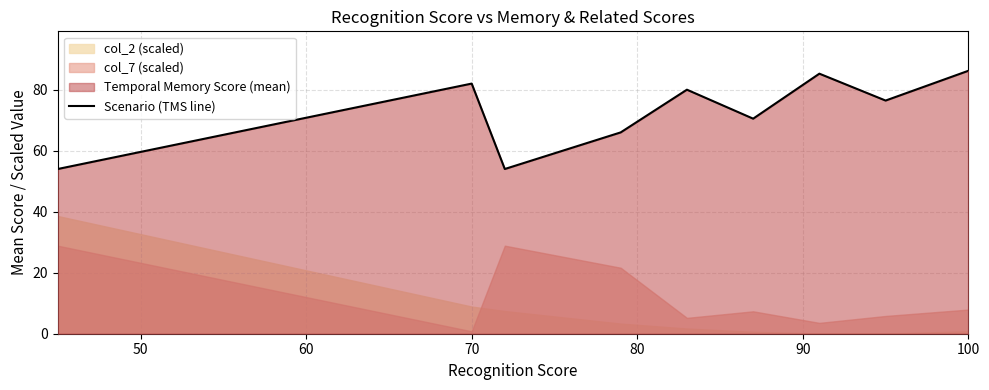

What is the maximum value shown in the chart?

86.2